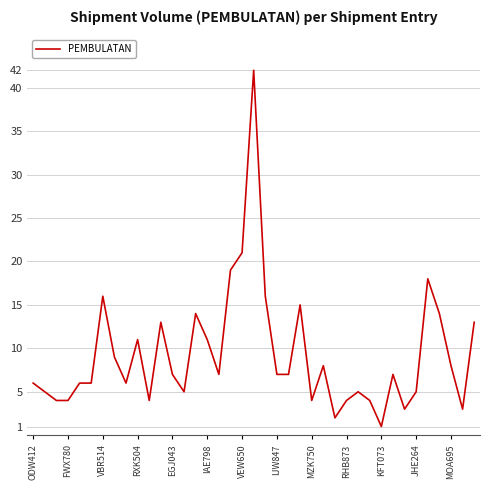

What is the difference between the maximum and minimum values?

41